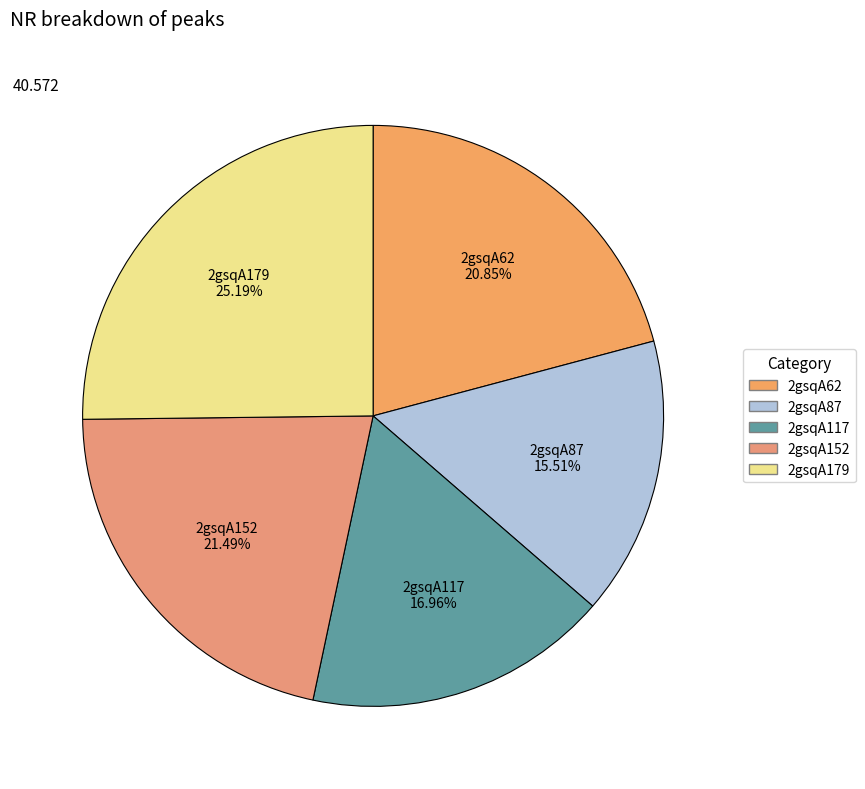

To the nearest percent, what is the combined percentage of 2gsqA179 and 2gsqA117?

42%